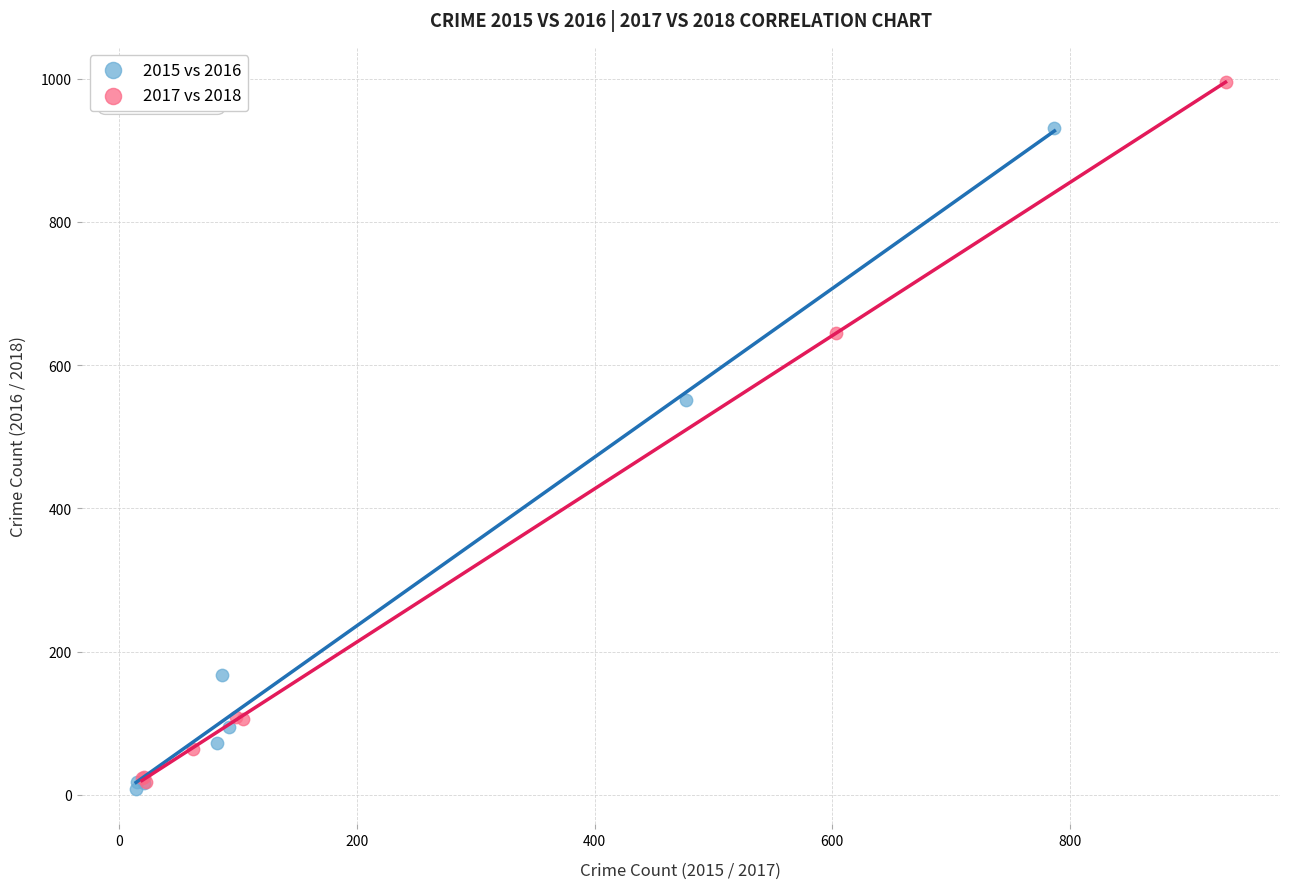

Which series reaches the maximum Y coordinate?

2017 vs 2018